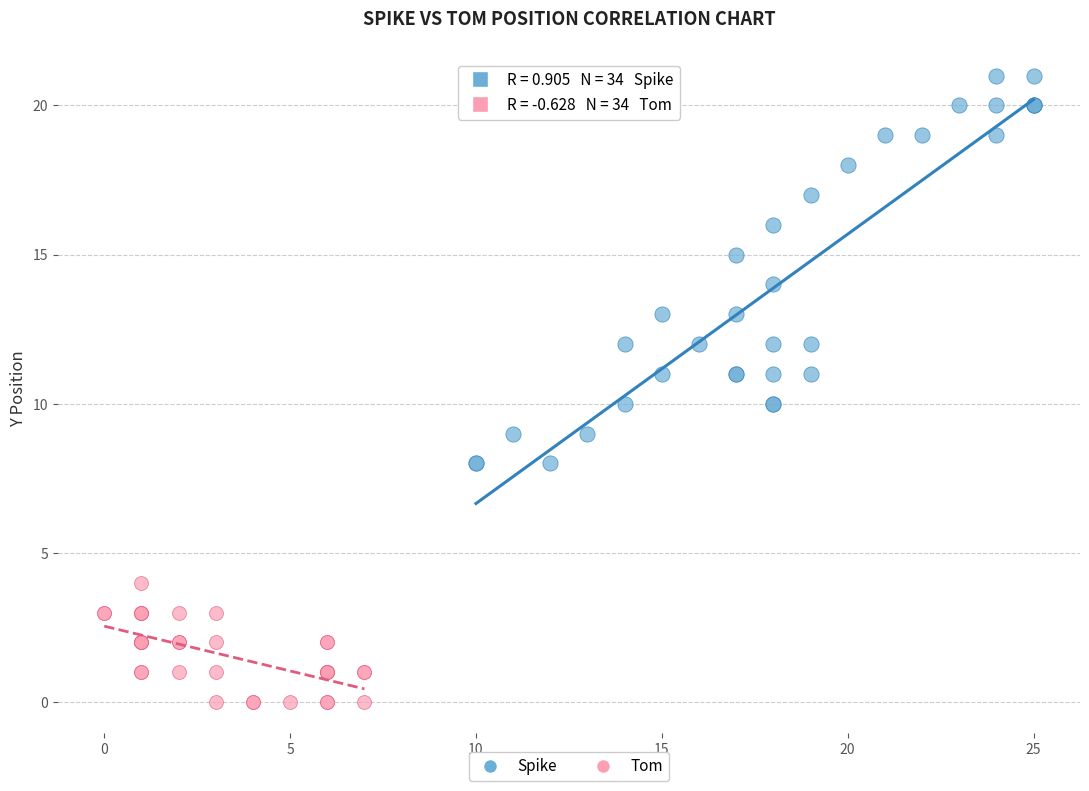

Which series reaches the minimum Y coordinate?

Tom